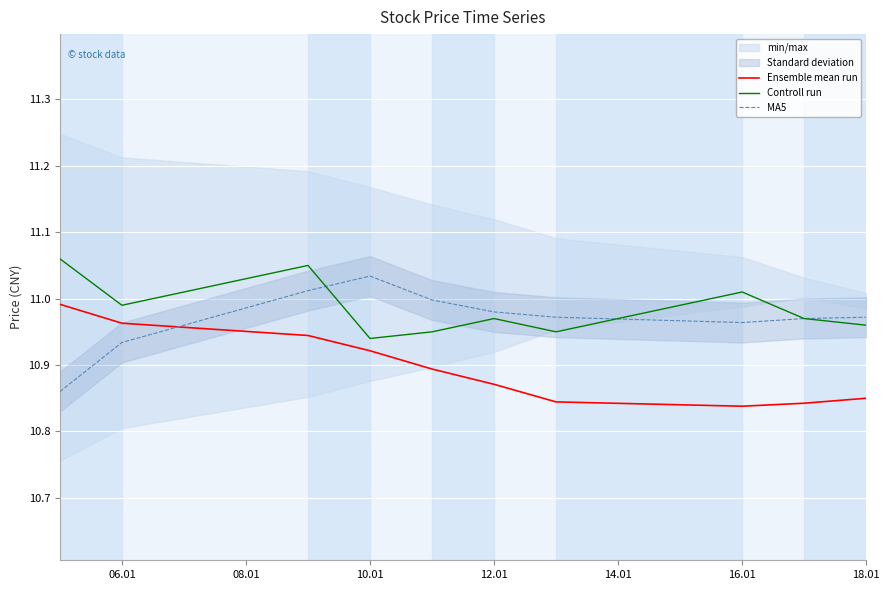

True or false: MA5 and Controll run cross at least once.

True